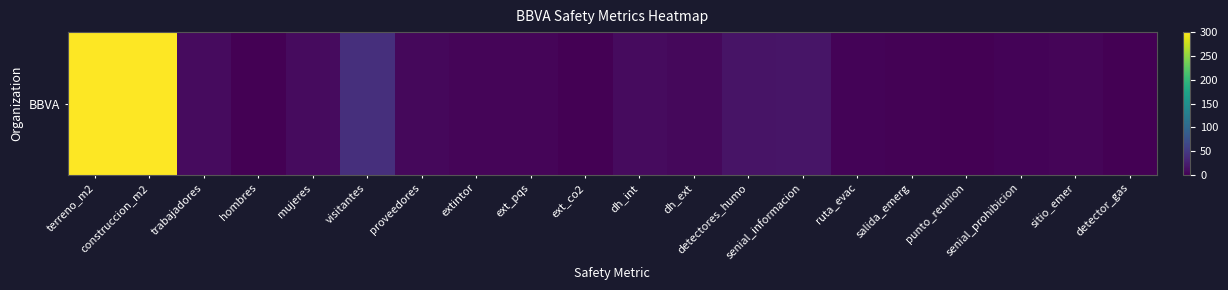

Reading left to right, extract all data points from this chart.

300	300	9	1	9	40	6	4	4	1	9	7	16	17	3	2	1	3	4	0